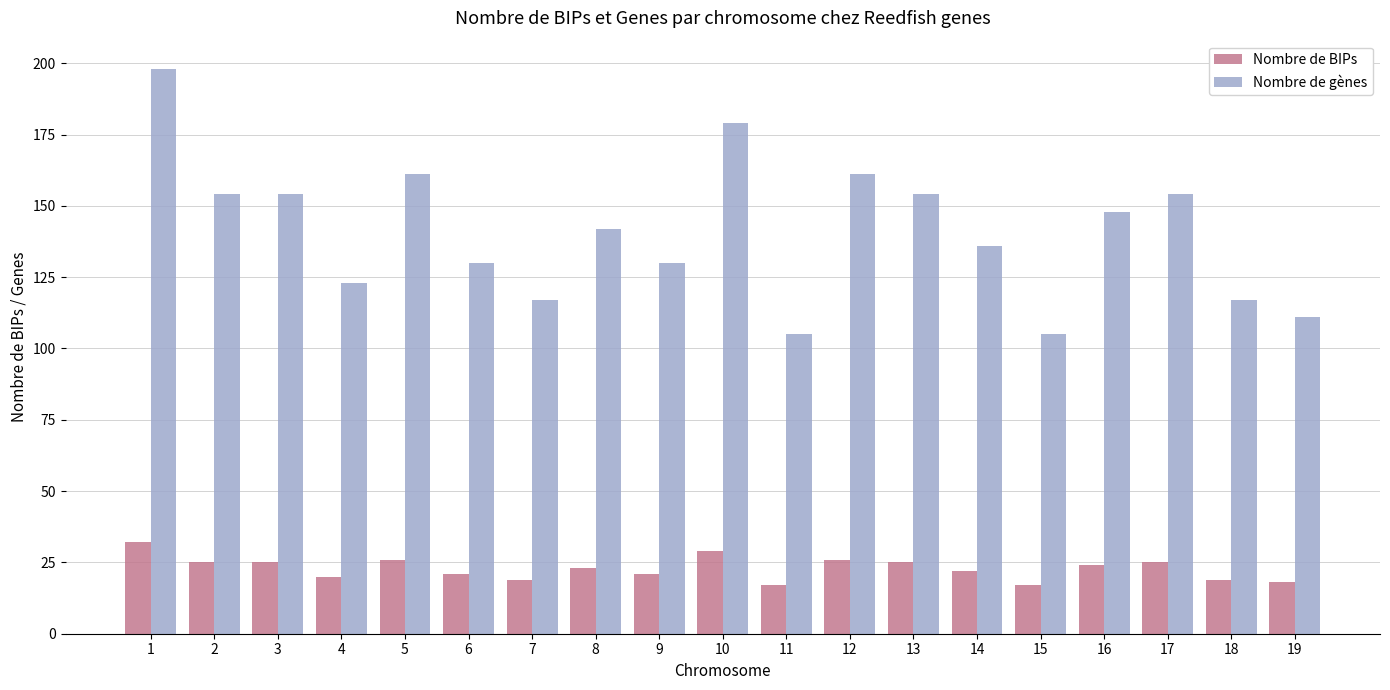

How many values in the Nombre de BIPs series are below 23?

9